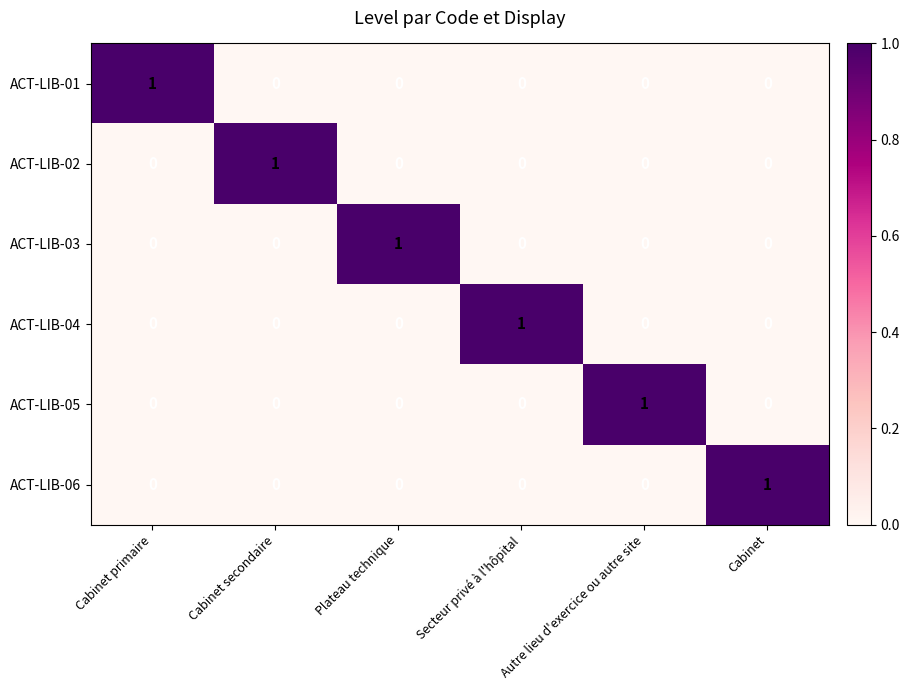

Is the value of ACT-LIB-01 at Cabinet greater than the value of ACT-LIB-05 at Autre lieu d'exercice ou autre site?

No